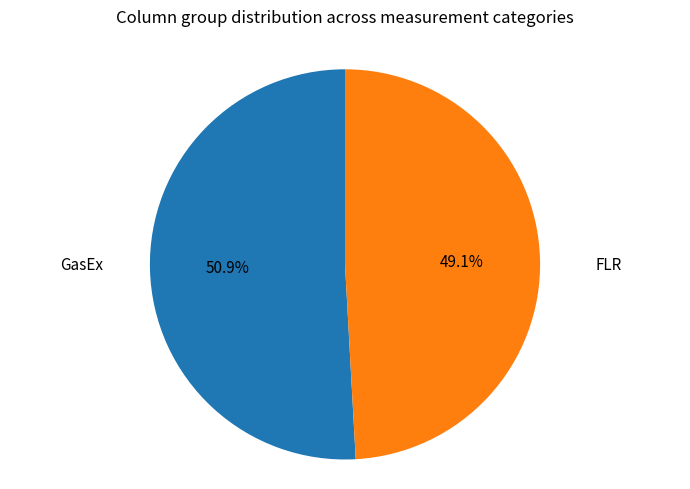

What is the ratio of the value at GasEx to the value at FLR?

1.0